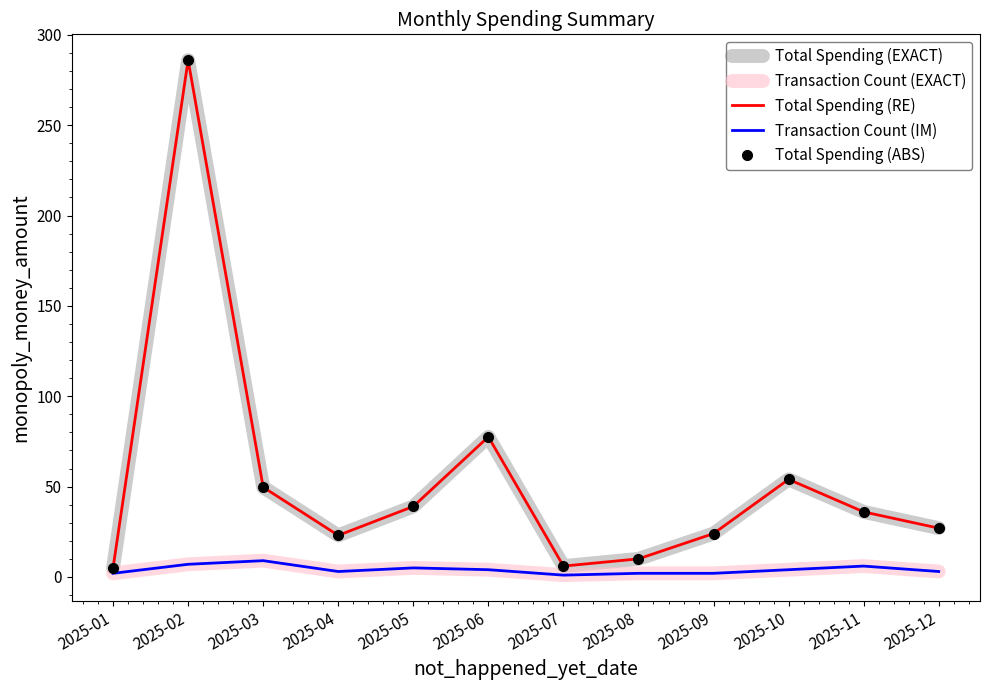

What is the sum of the Total Spending (EXACT) values at 2025-02 and 2025-11?

322.1